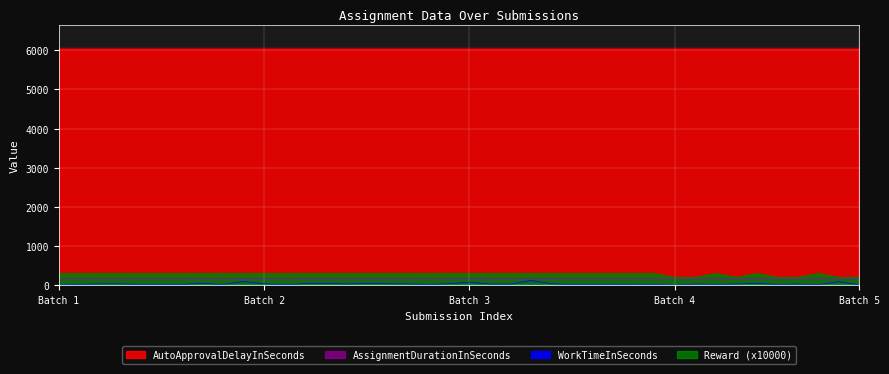

How many interior local peaks does the Reward series have?

3